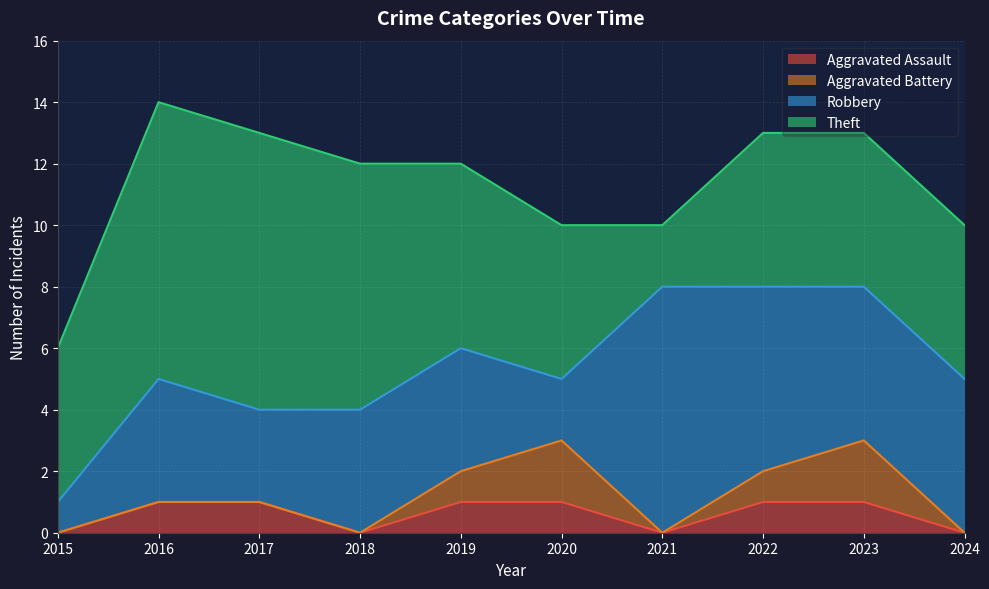

How many categories are shown in the chart?

10